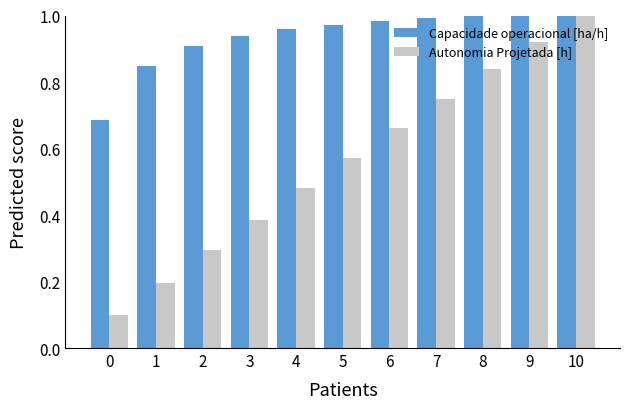

What is the sum of the Capacidade operacional [ha/h] values at 5 and 10?

2.0